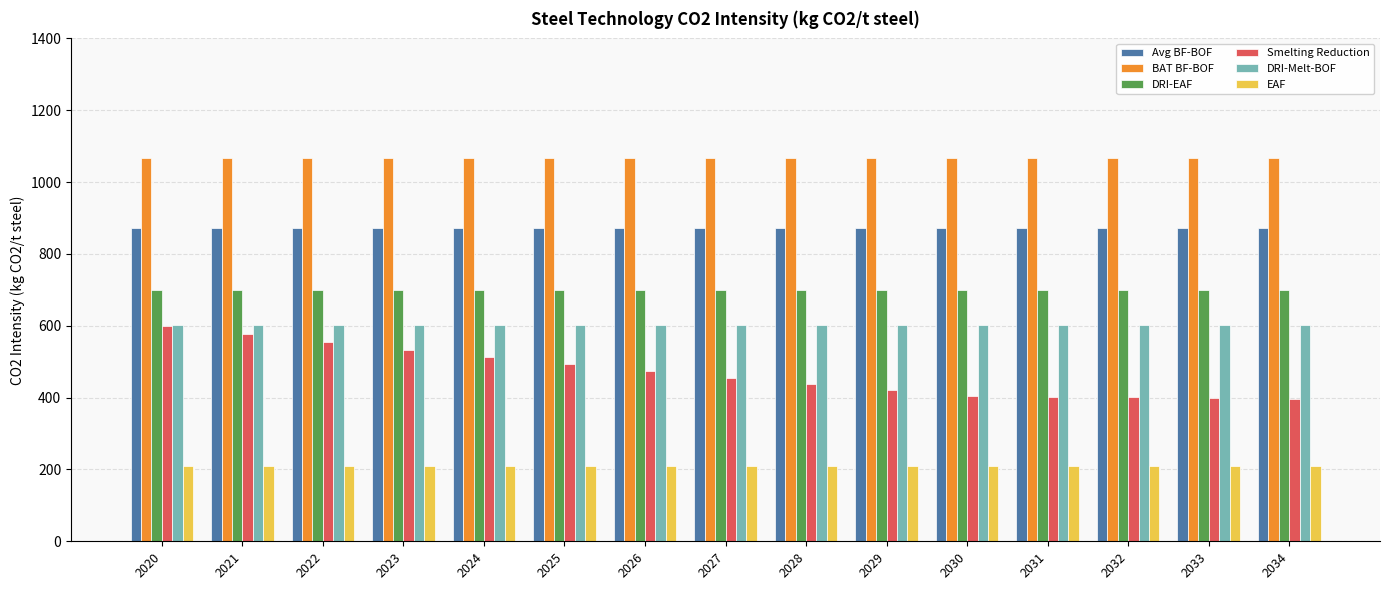

How many bars are there in total?

90